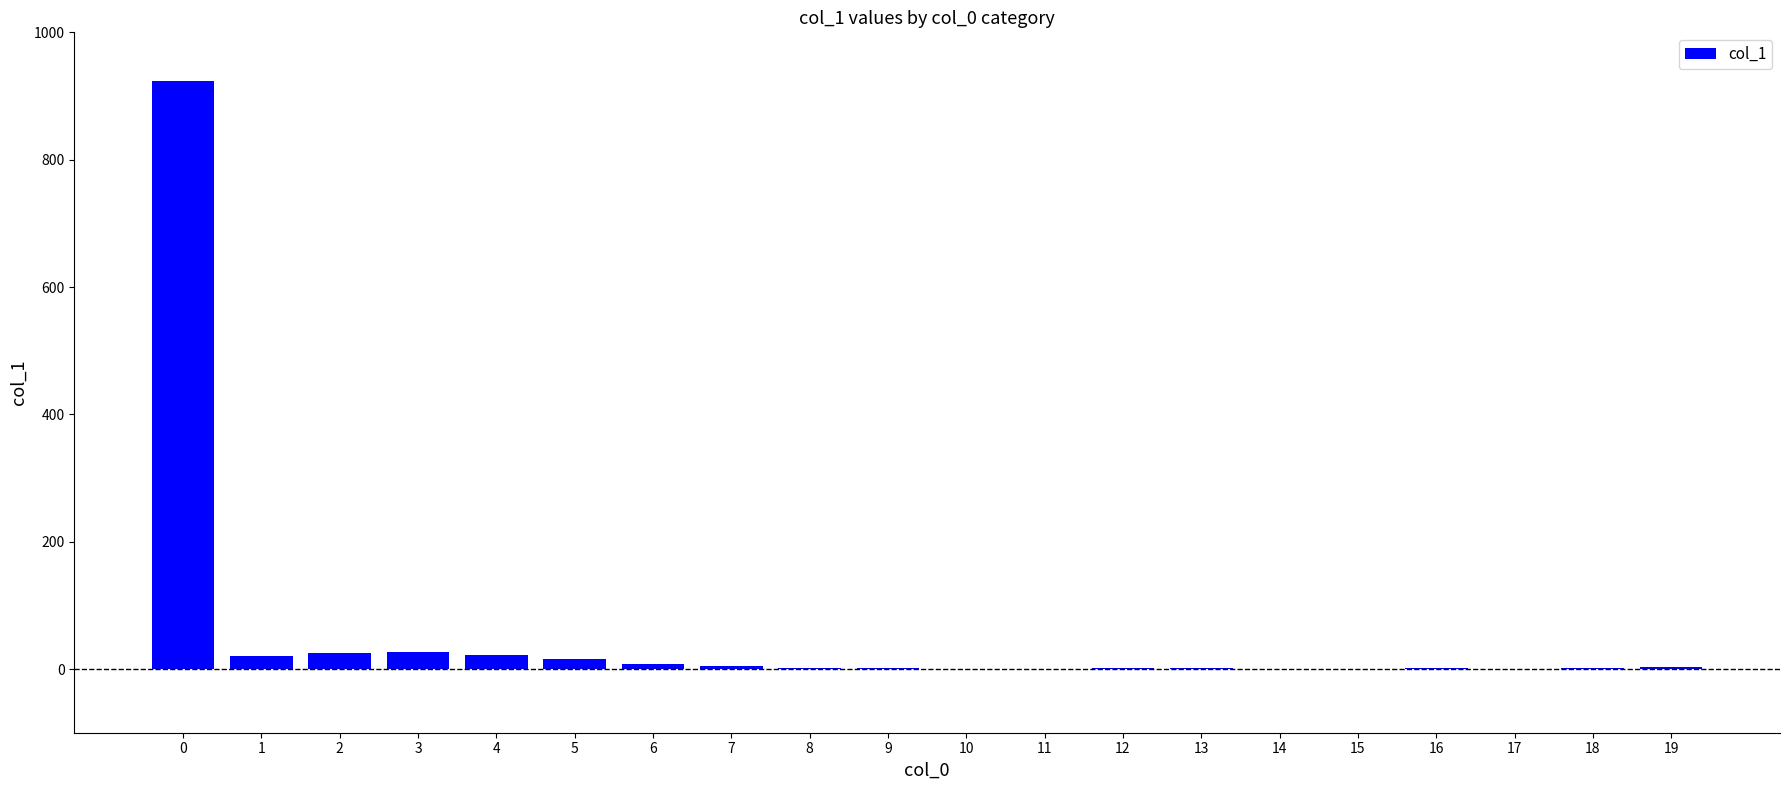

The value at 3 is 27. True or false?

True